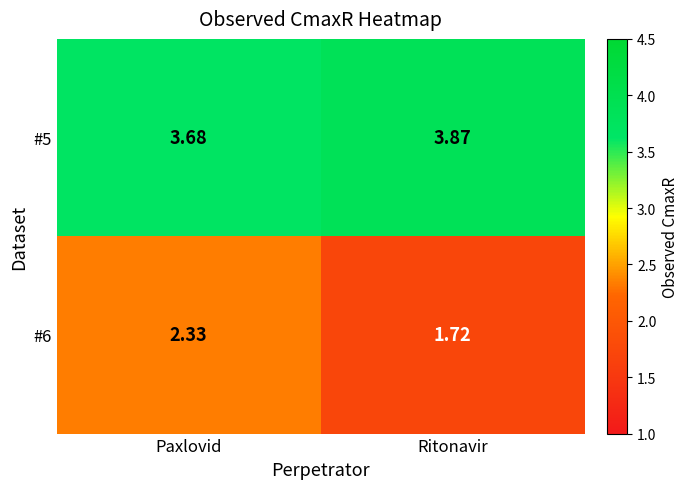

At which category does the chart reach its peak across all series?

Ritonavir